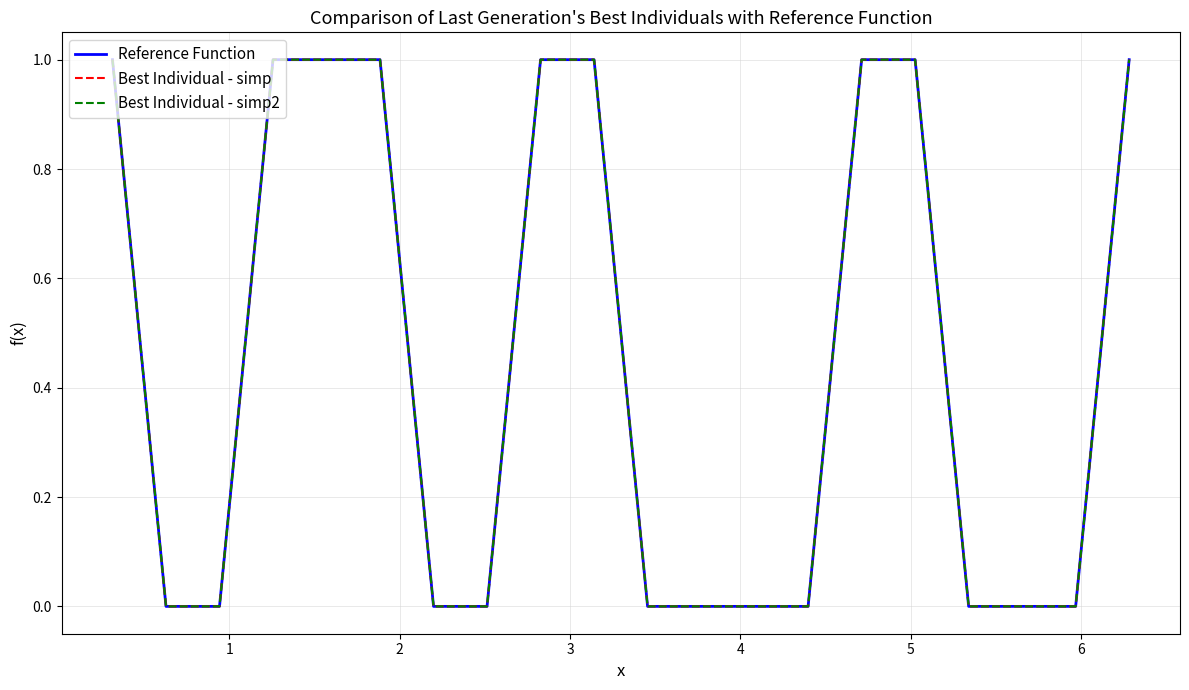

Is this an area chart (filled region under the line)?

No